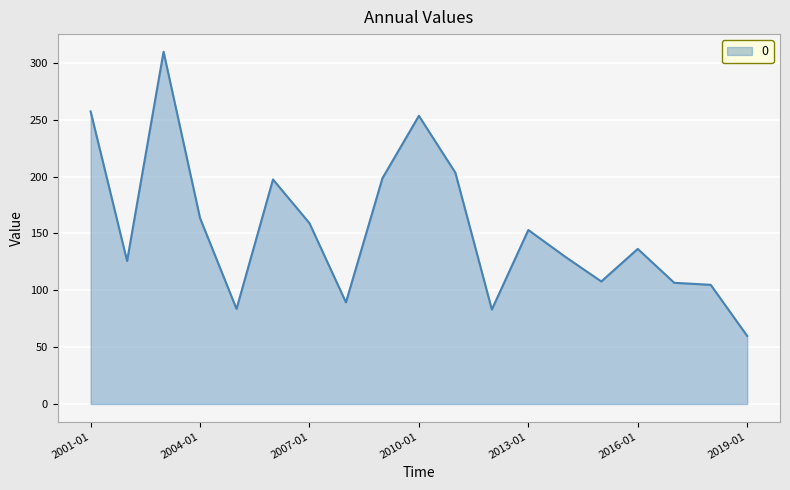

What is the minimum value shown in the chart?

59.9